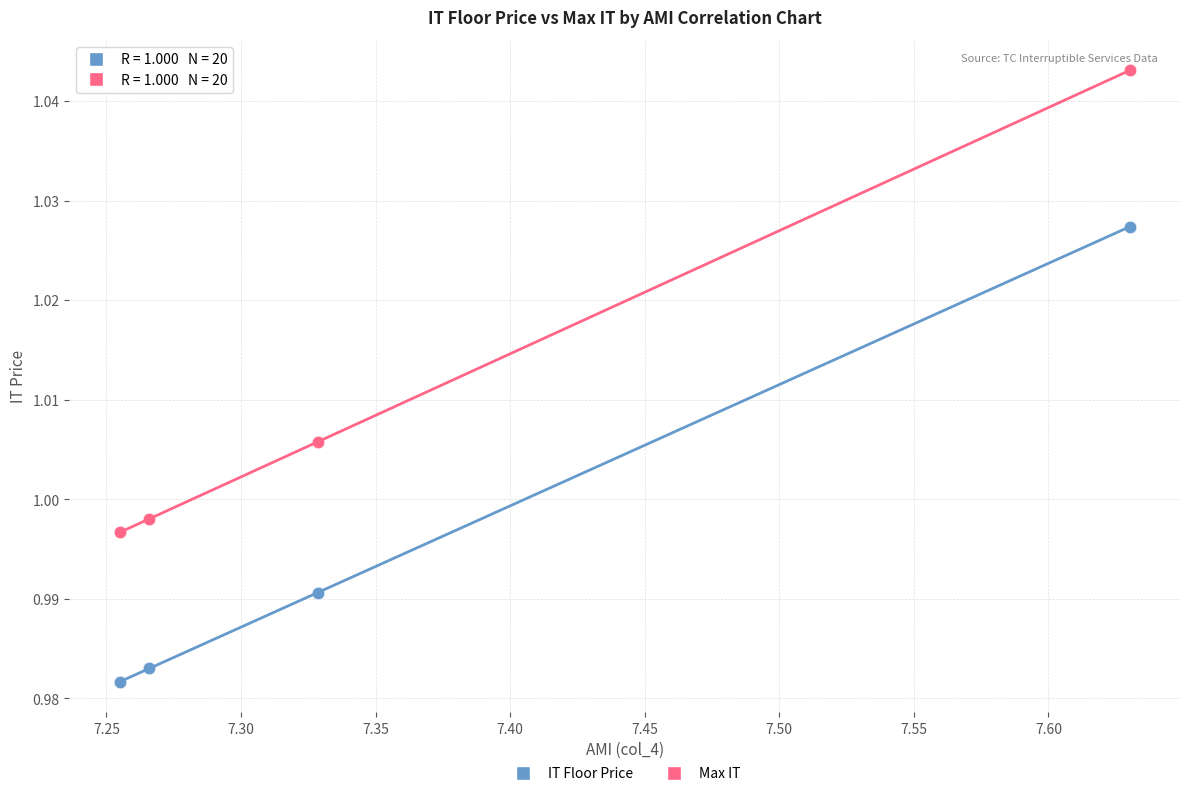

What is the X range (max minus min) for the scatter plot?

0.4